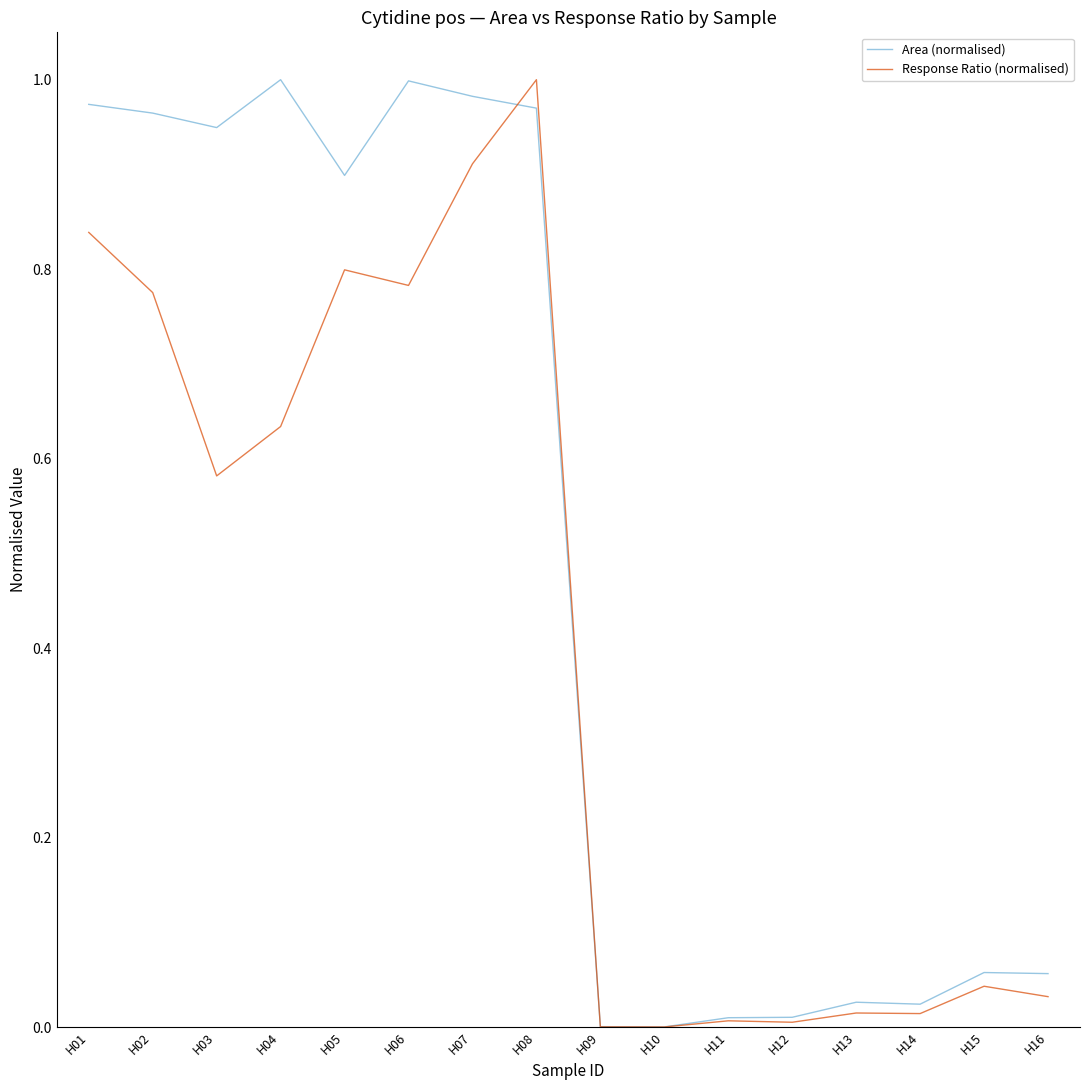

The value of Response Ratio (normalised) at H02 is 0.8. True or false?

True